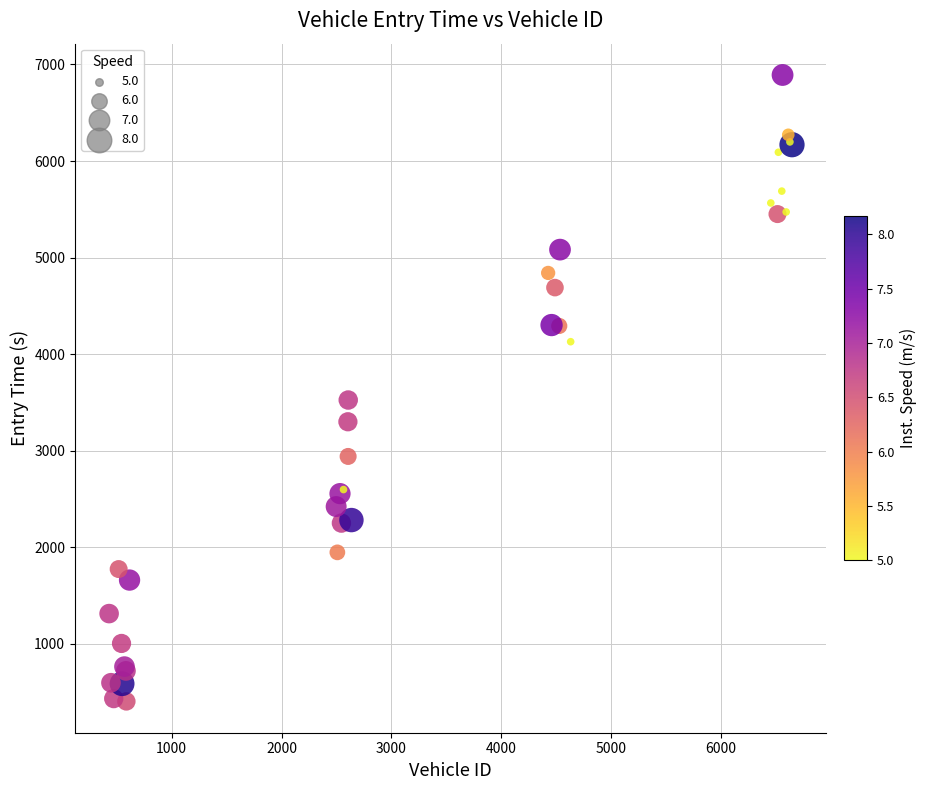

What Y value in the scatter plot is closest to 3647?

3525.4